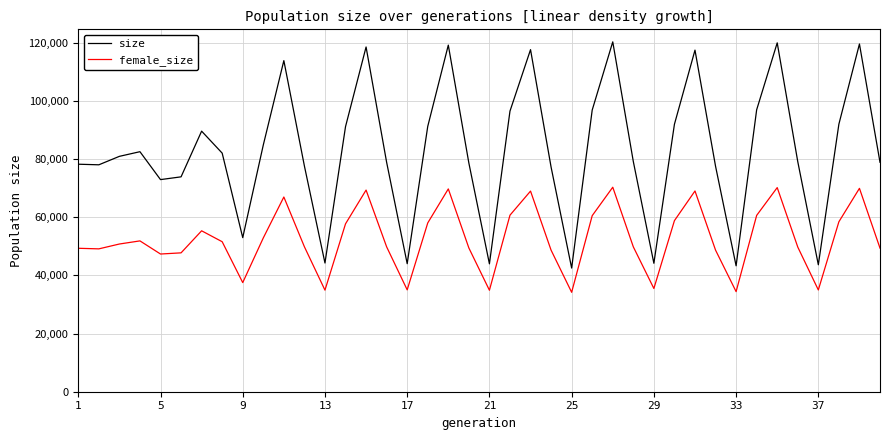

What is the maximum value for female_size?

70315